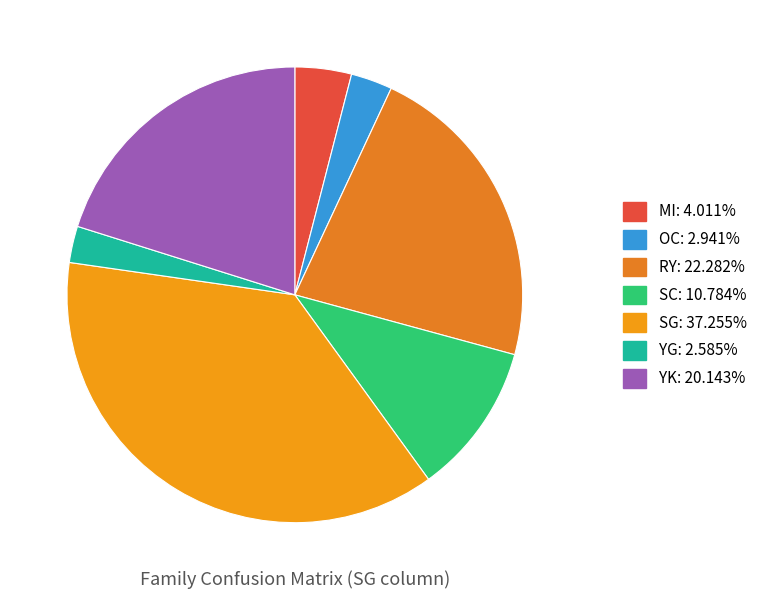

How many slices are in this pie chart?

7